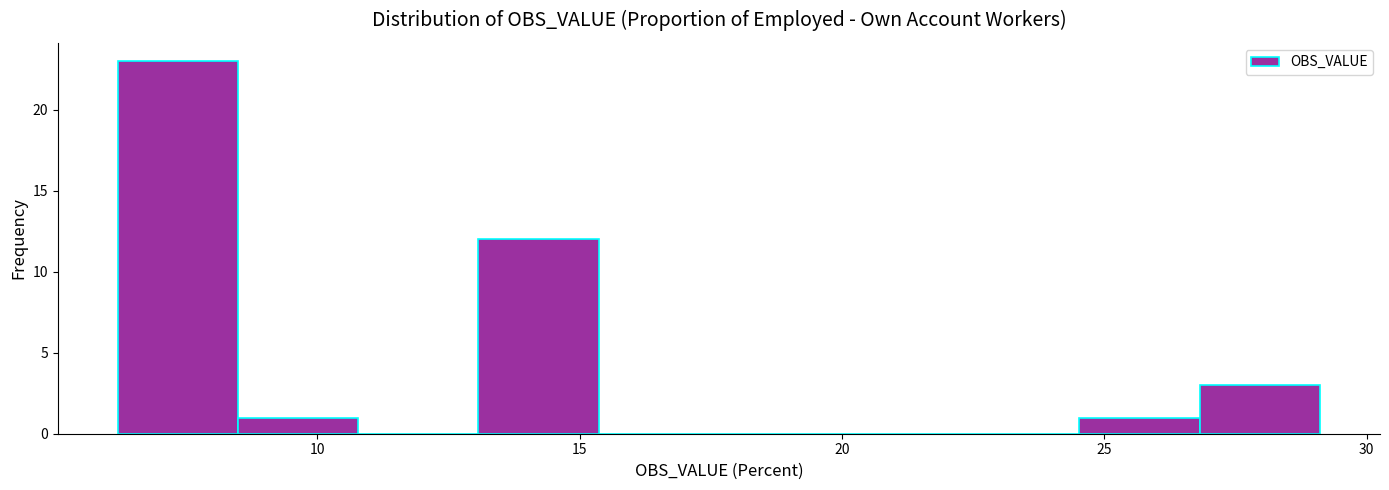

What is the height of the bar covering 24.5 to 27.0 on the x-axis? Neither the bar edges nor the heights are printed on the chart, so give them approximately, as read against the axes.

1